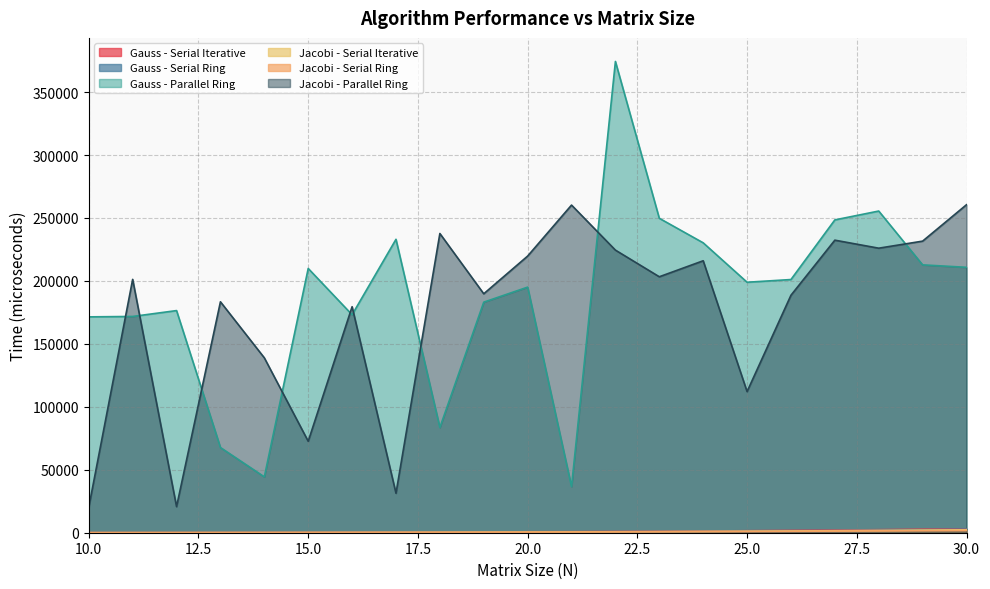

Rank the categories by Gauss - Parallel Ring value from lowest to highest.

21, 14, 13, 18, 10, 11, 16, 12, 19, 20, 25, 26, 15, 30, 29, 24, 17, 27, 23, 28, 22